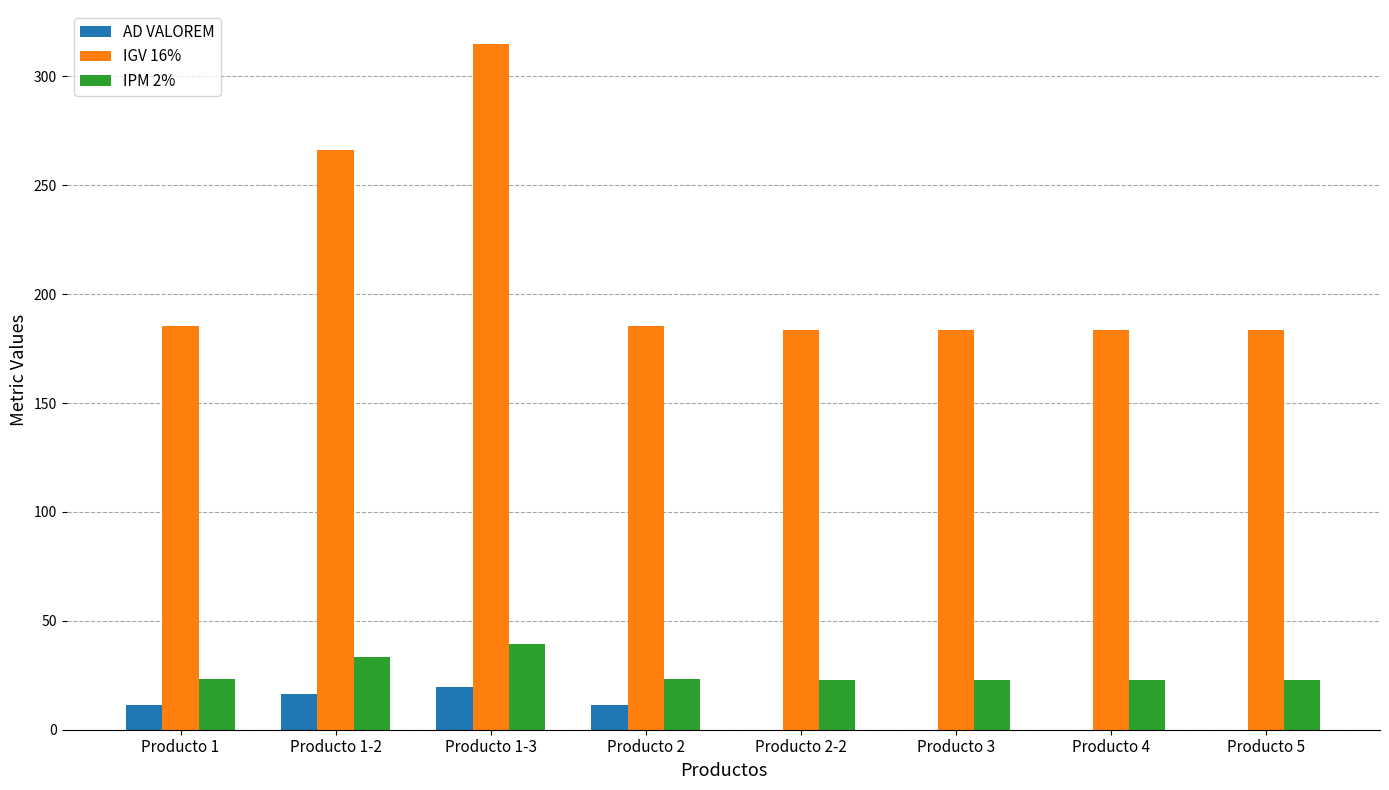

At which label is IPM 2% closest to 31?

Producto 1-2